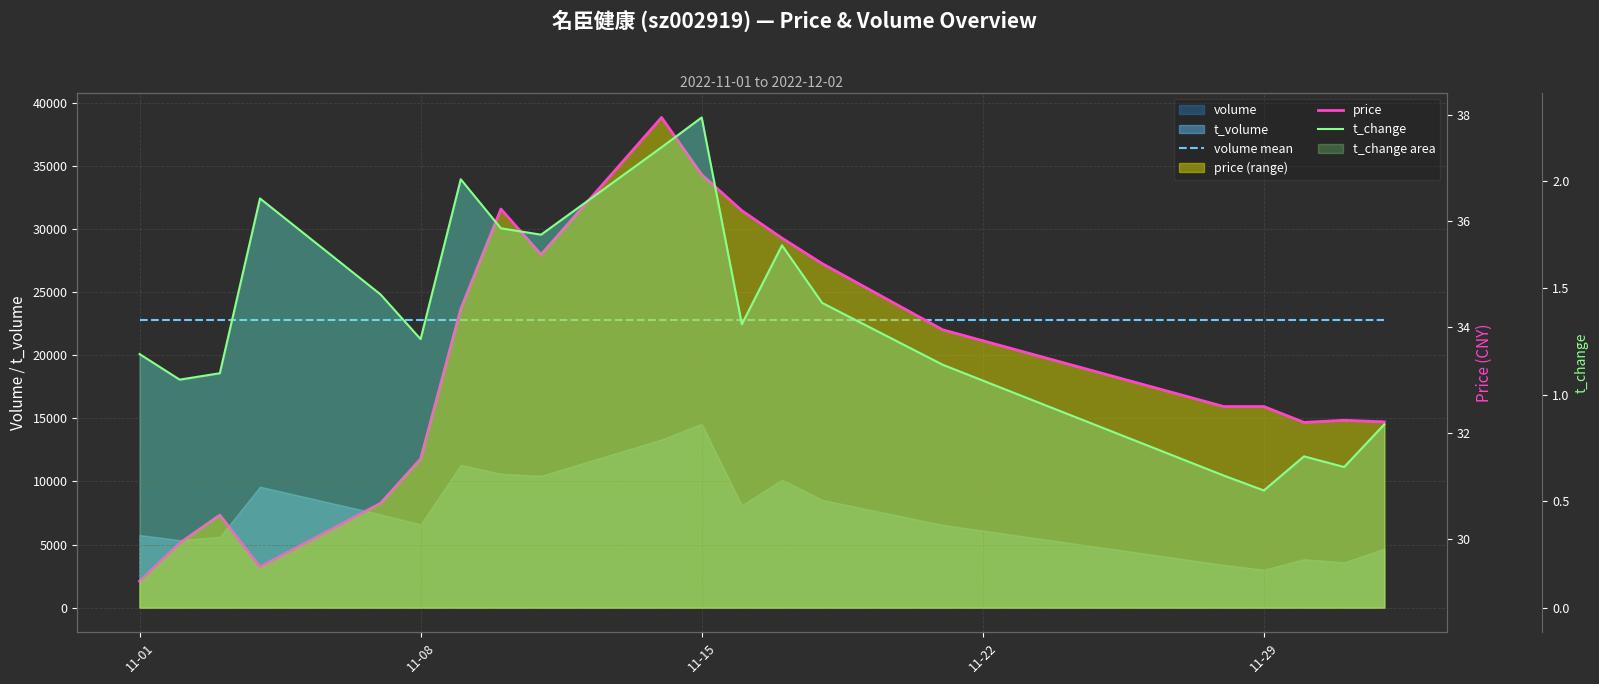

How many interior local valleys does the t_change series have?

6